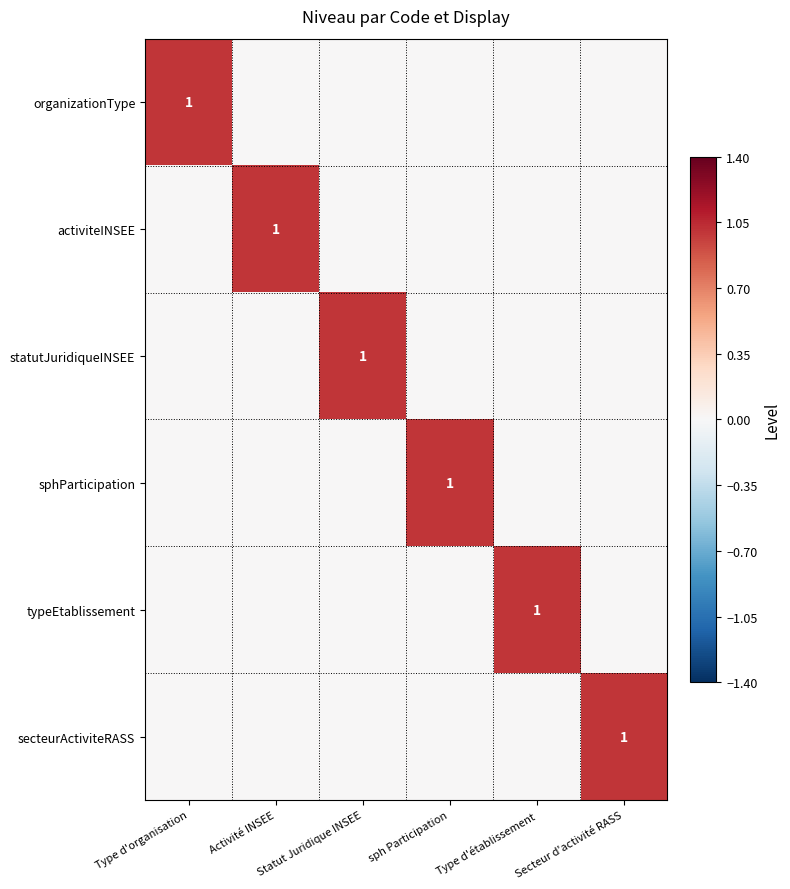

Where is typeEtablissement nearest to the value 0?

Type d'organisation